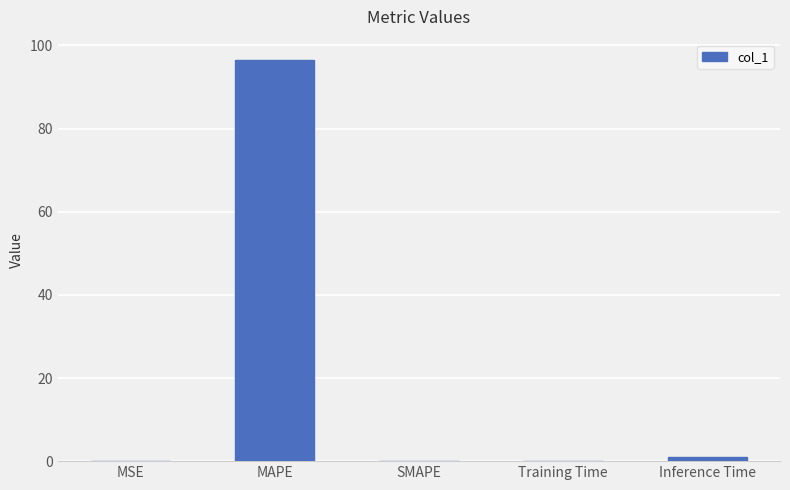

The chart shows a value of 96.6 at MAPE. True or false?

True